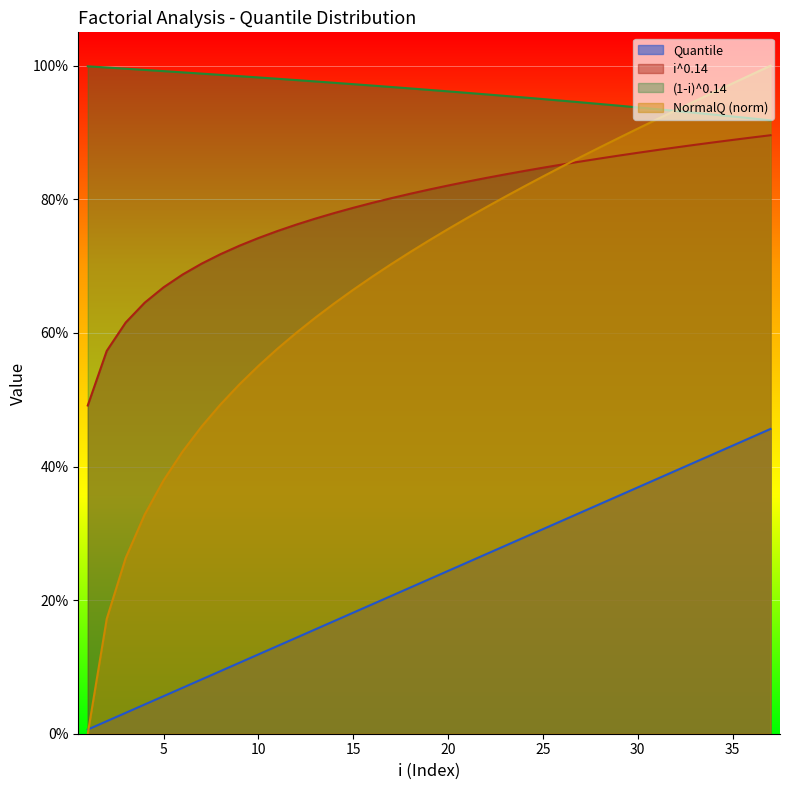

What is the total value across all series at 17?

2.7